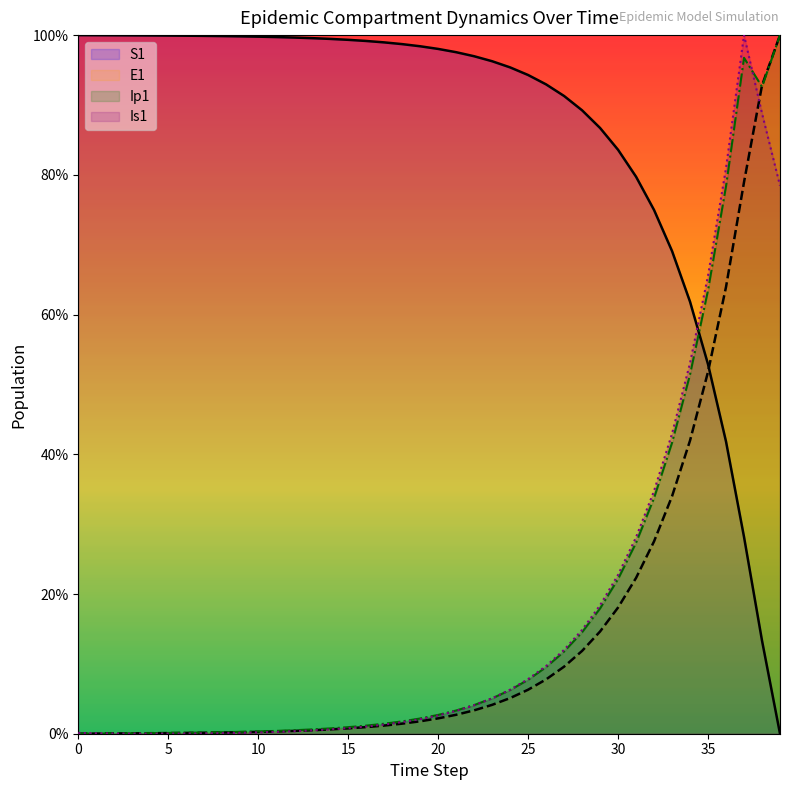

Rank the series at 29 from lowest to highest value.

E1, Ip1, Is1, S1